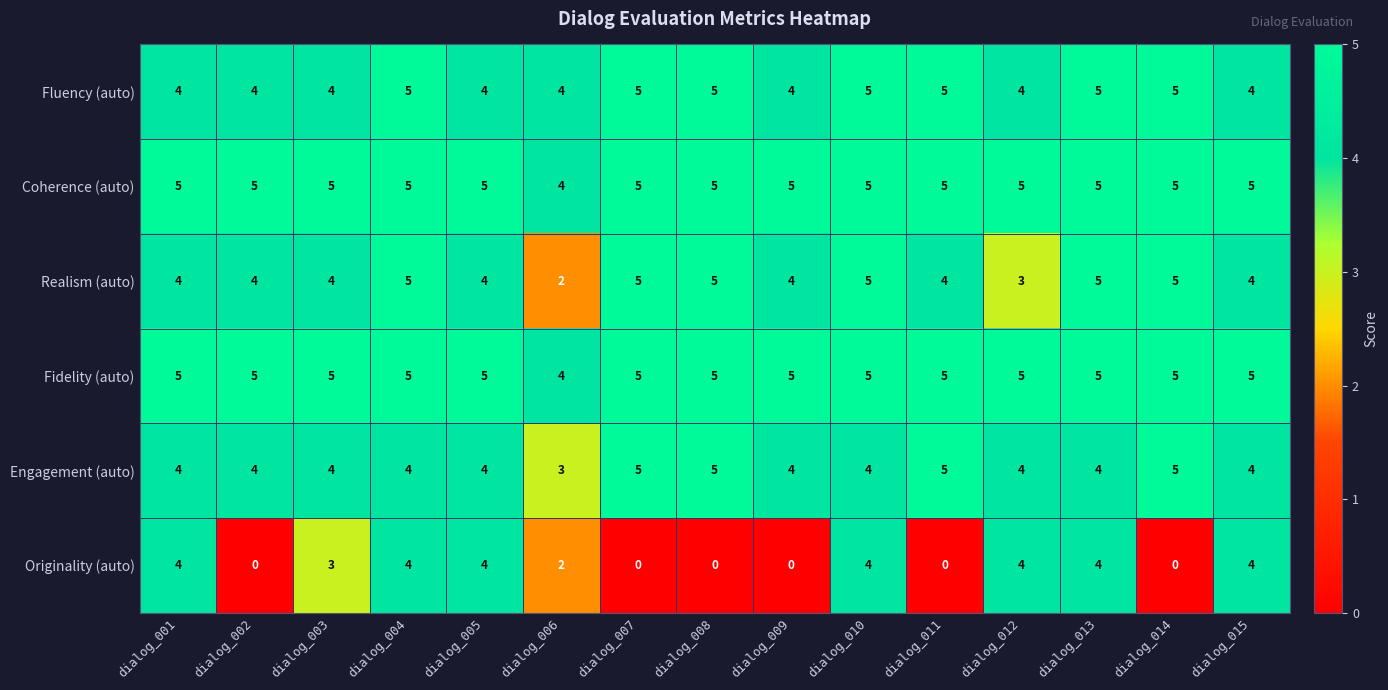

What is the sum of all Engagement (auto) values?

63